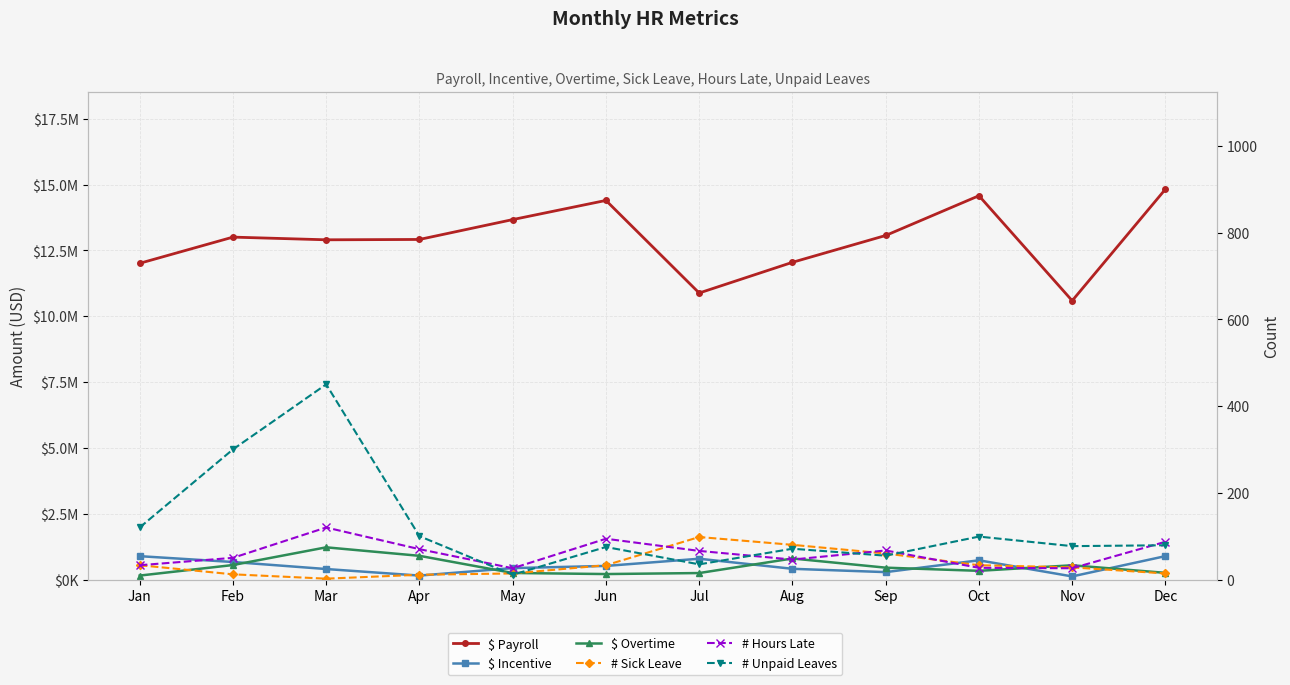

What are all the series names shown in the legend?

$ Payroll, $ Incentive, $ Overtime, # Sick Leave, # Hours Late, # Unpaid Leaves